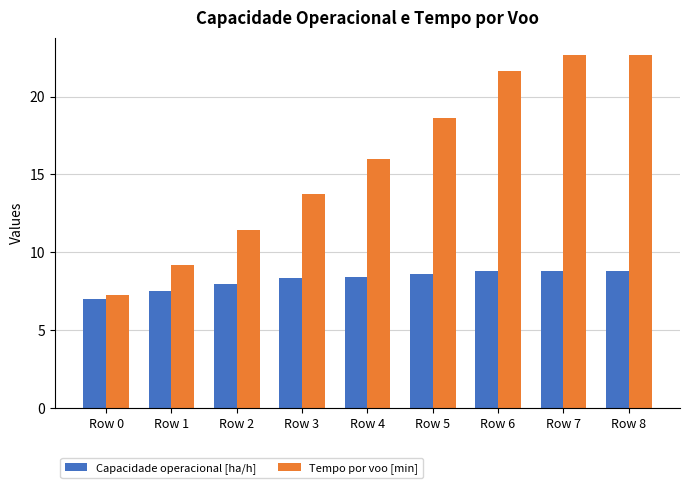

Rank the series at Row 3 from lowest to highest value.

Capacidade operacional [ha/h], Tempo por voo [min]